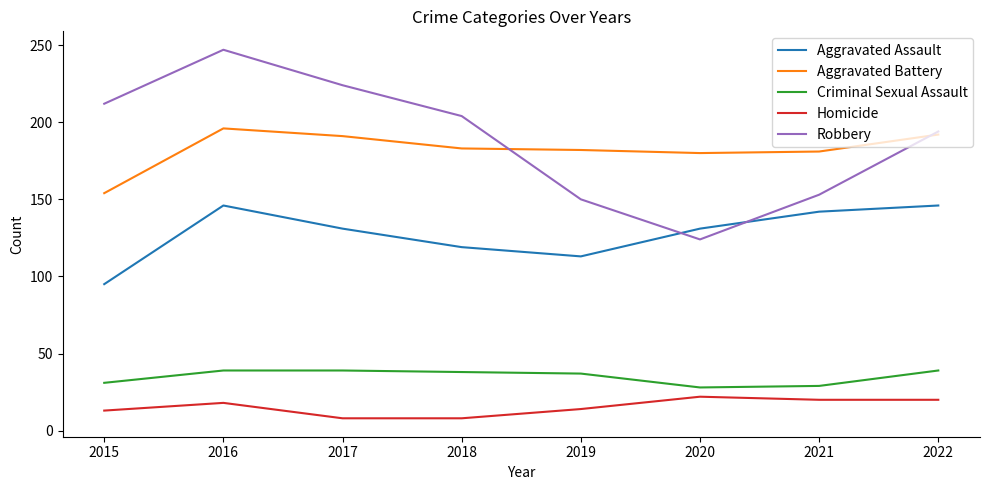

What is the sum of the Criminal Sexual Assault values at 2015 and 2022?

70